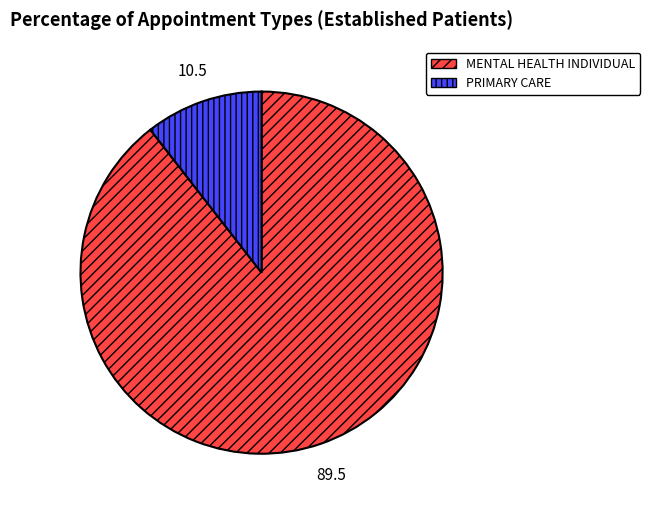

Which slice is the largest?

MENTAL HEALTH INDIVIDUAL